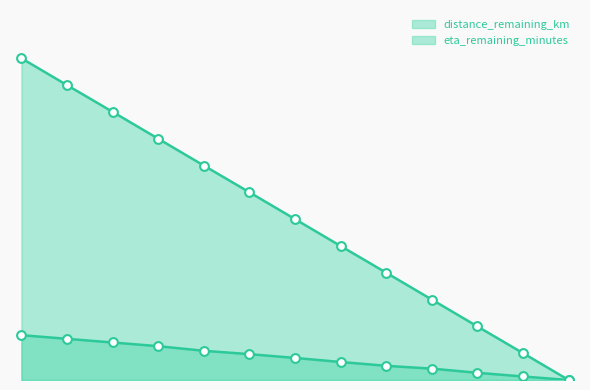

Which series contains the lowest Y value?

distance_remaining_km